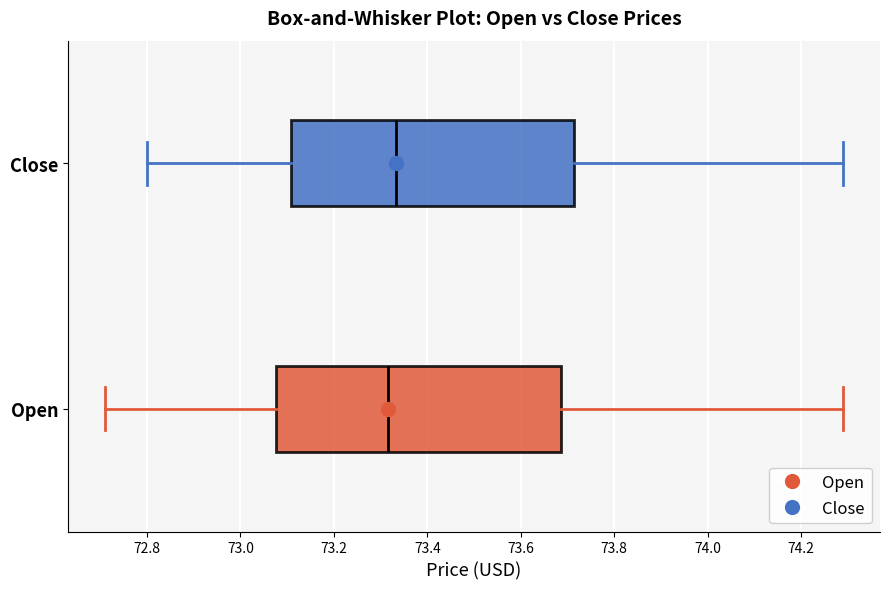

Reading bottom to top, transcribe this box plot: for each box, give where its median line is, the range the box spans, and where its two whiskers end, as read against the x-axis. The values are not printed on the chart, so give them approximately, as read against the axis.

Open: median 73.32, box 73.08 to 73.68, whiskers 72.72 to 74.30
Close: median 73.34, box 73.10 to 73.72, whiskers 72.80 to 74.30